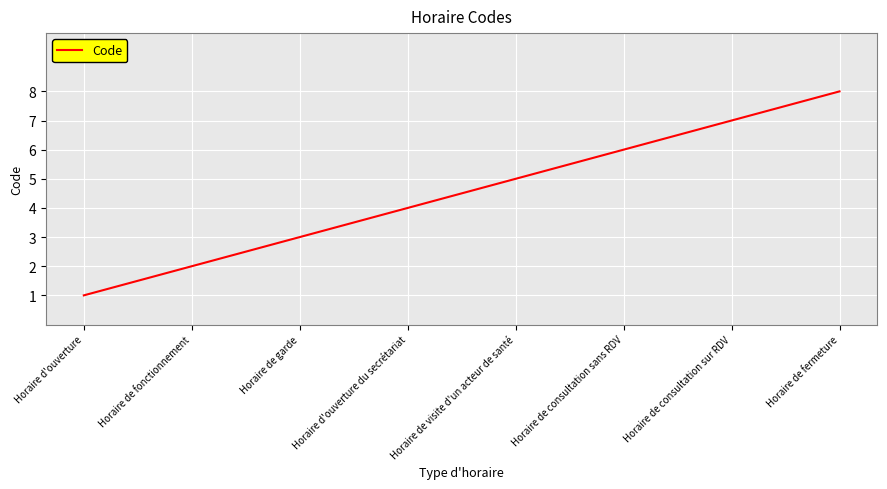

Which category has the lowest value across all series?

Horaire d'ouverture